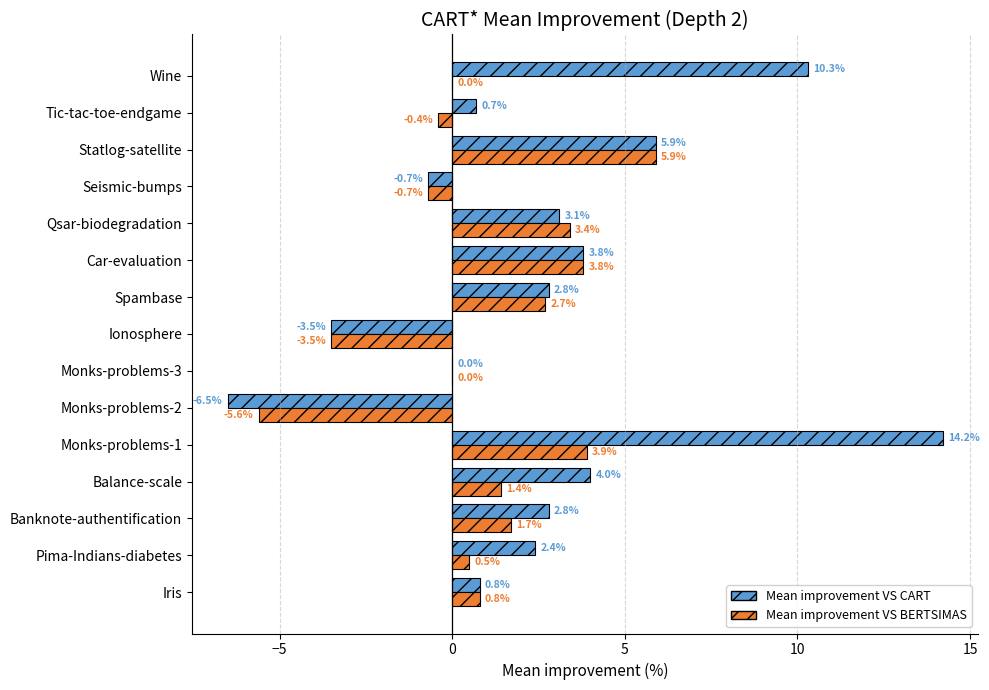

At which label is Mean improvement VS CART closest to 3?

Qsar-biodegradation